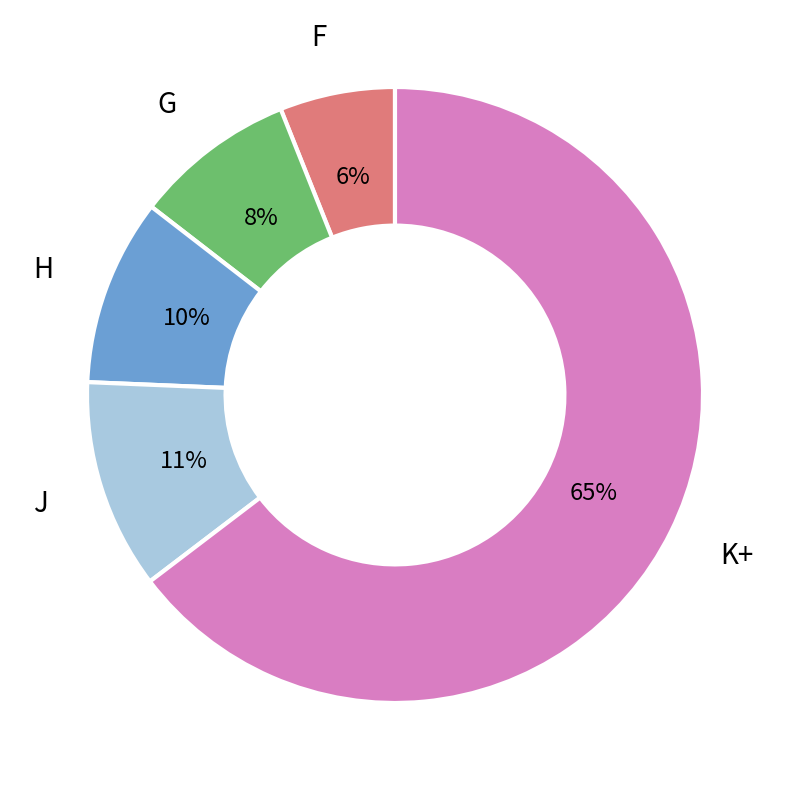

True or false: F accounts for 1% of the total.

False